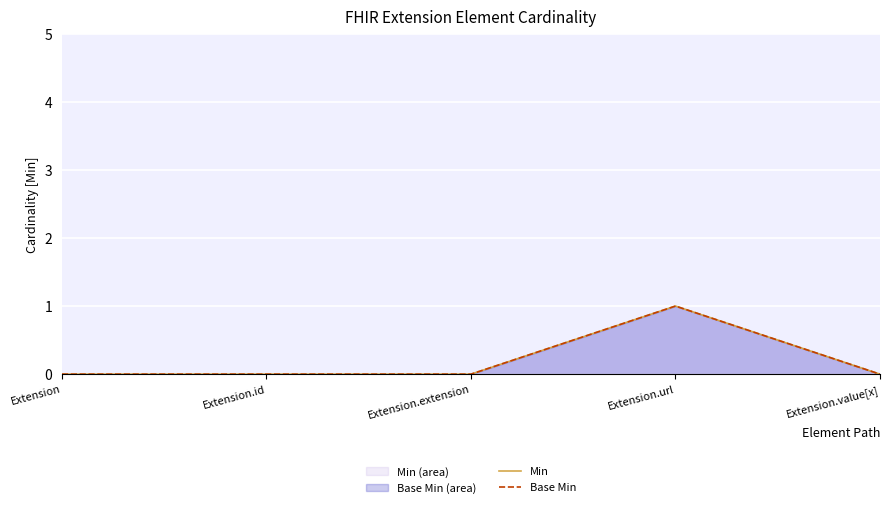

Count the Min values in the range 0 to 1.

5